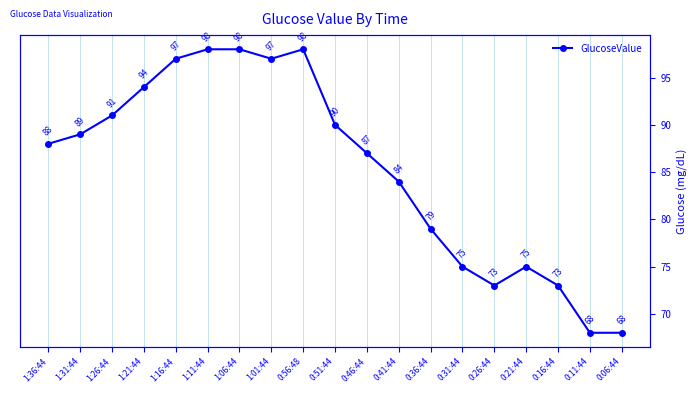

List the labels in order of value, smallest first.

0:11:44, 0:06:44, 0:26:44, 0:16:44, 0:31:44, 0:21:44, 0:36:44, 0:41:44, 0:46:44, 1:36:44, 1:31:44, 0:51:44, 1:26:44, 1:21:44, 1:16:44, 1:01:44, 1:11:44, 1:06:44, 0:56:48